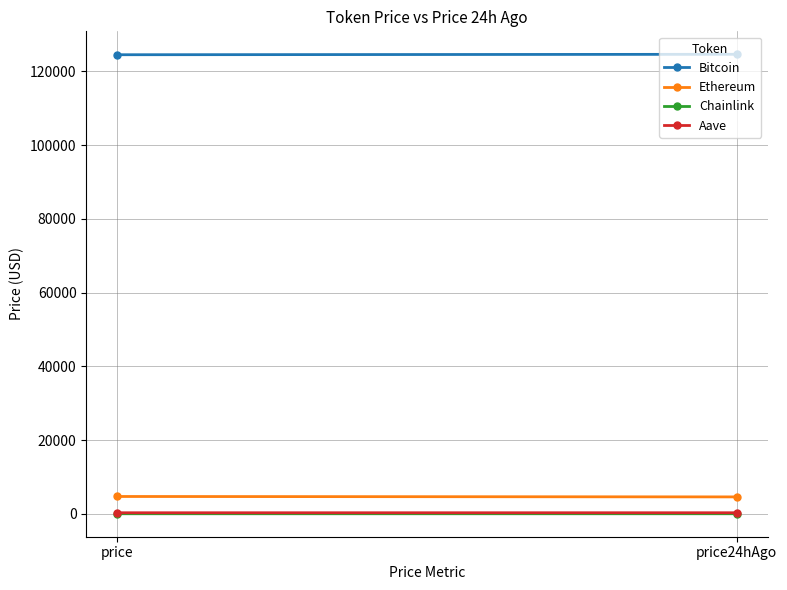

Reading left to right, transcribe all the data shown in this chart.

Bitcoin: 124516.0	124633.0
Ethereum: 4705.5	4592.3
Chainlink: 22.8	22.1
Aave: 289.7	293.2